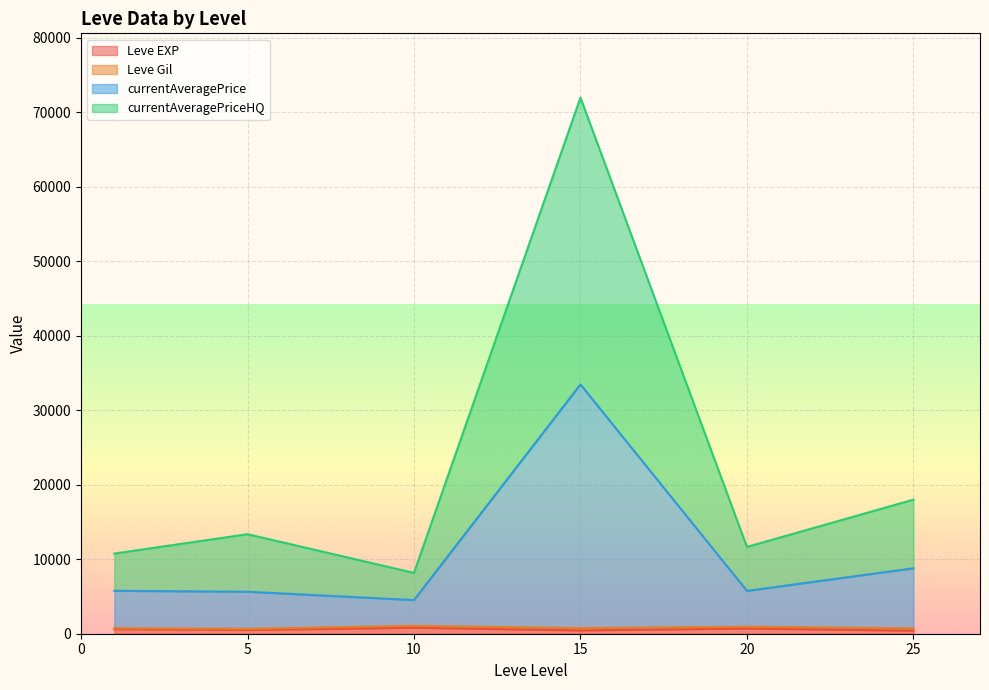

List the series in order of their peak value, highest first.

currentAveragePriceHQ, currentAveragePrice, Leve EXP, Leve Gil